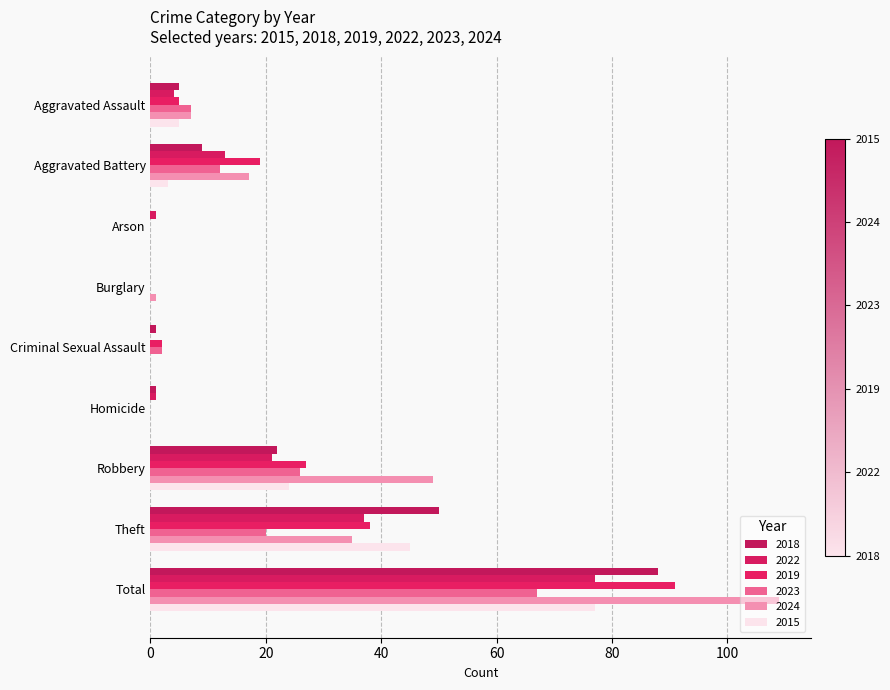

How many categories are shown in the chart?

9